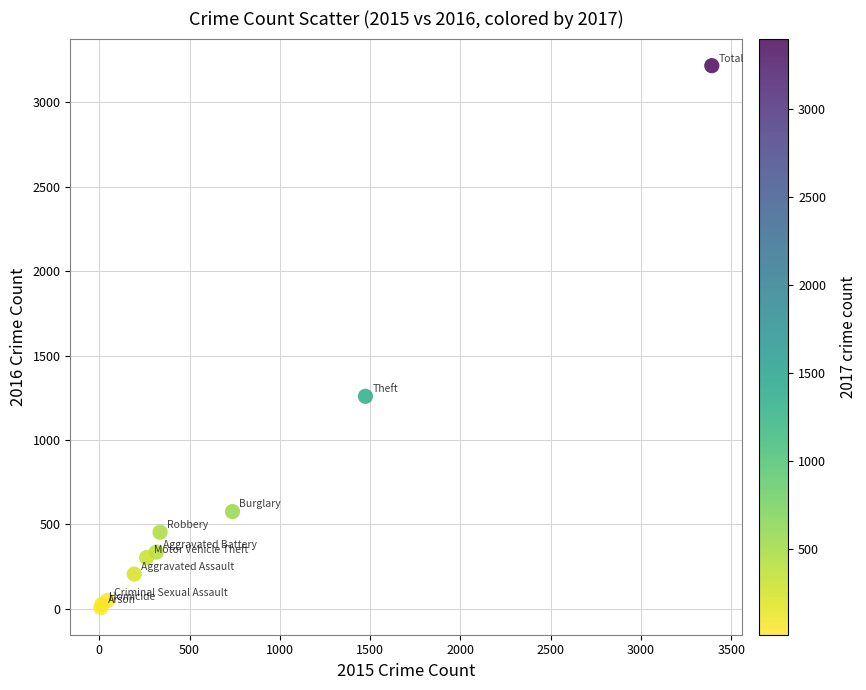

What Y value in the scatter plot is closest to 1612?

1259